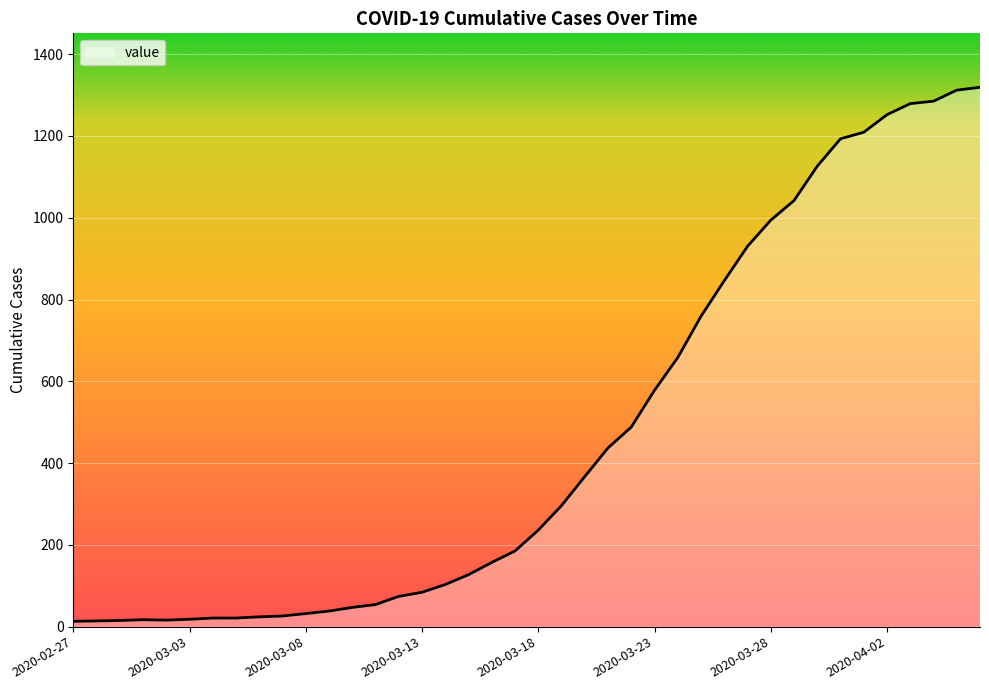

What is the greatest value displayed?

1319